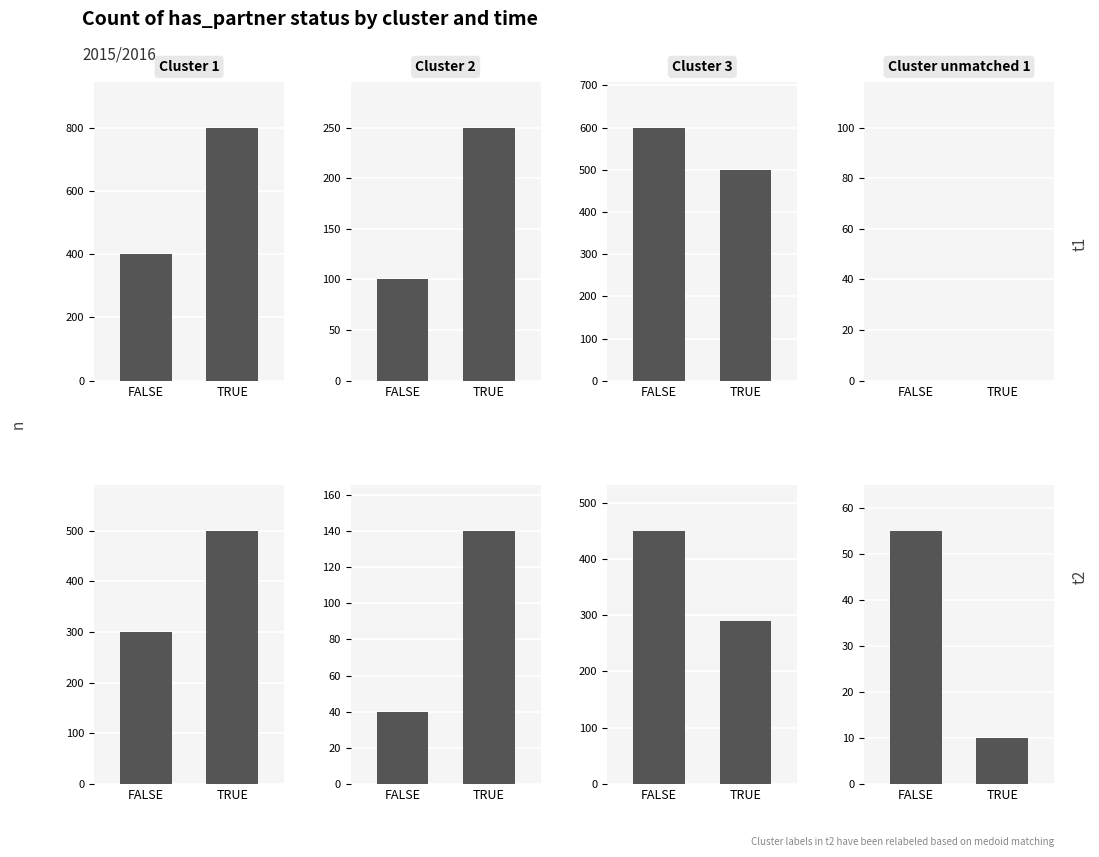

How many bars are there in each group?

4